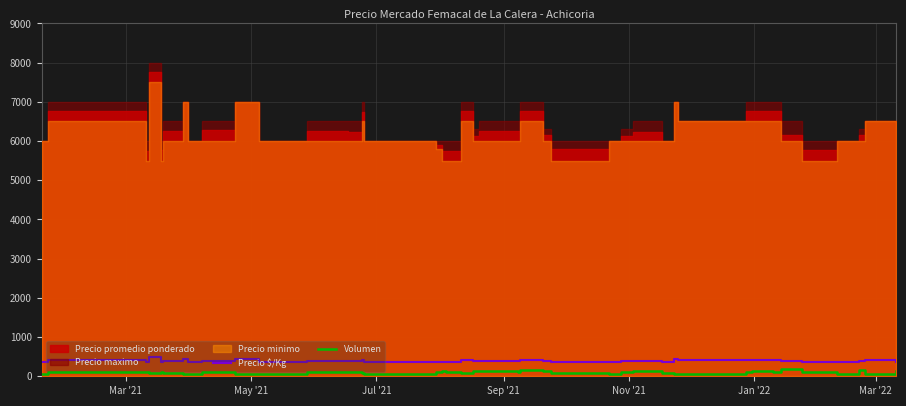

Does the chart have visible grid lines?

Yes